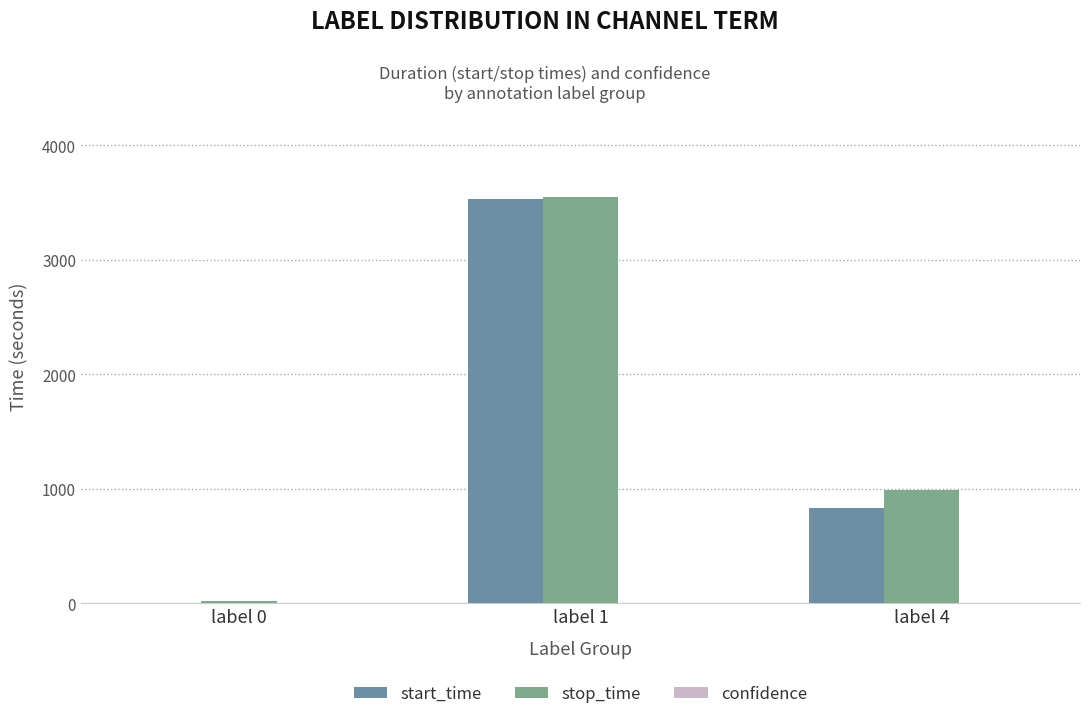

What is the average value of the confidence series?

1